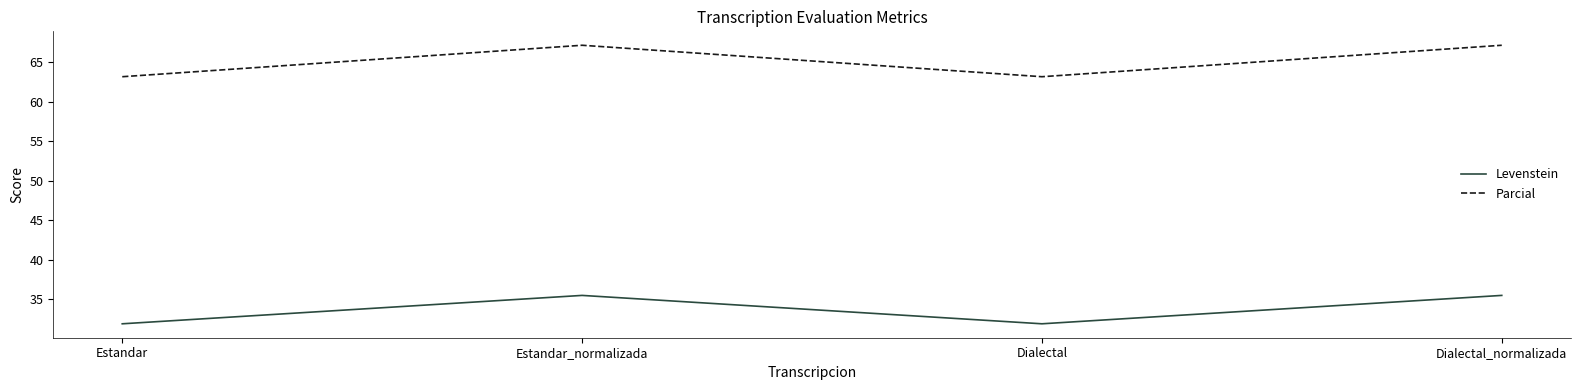

What is the maximum value for Levenstein?

35.5